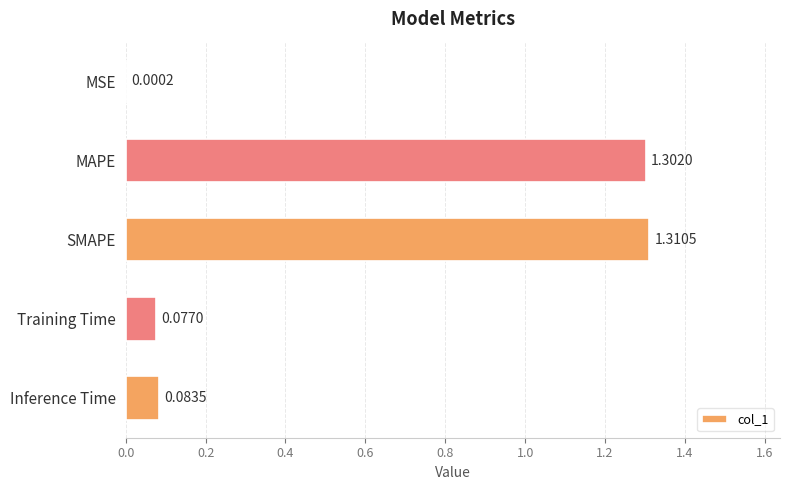

What is the average value?

0.6